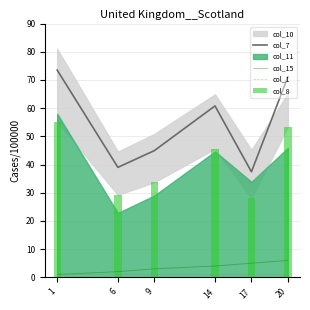

How many categories are shown in the chart?

6